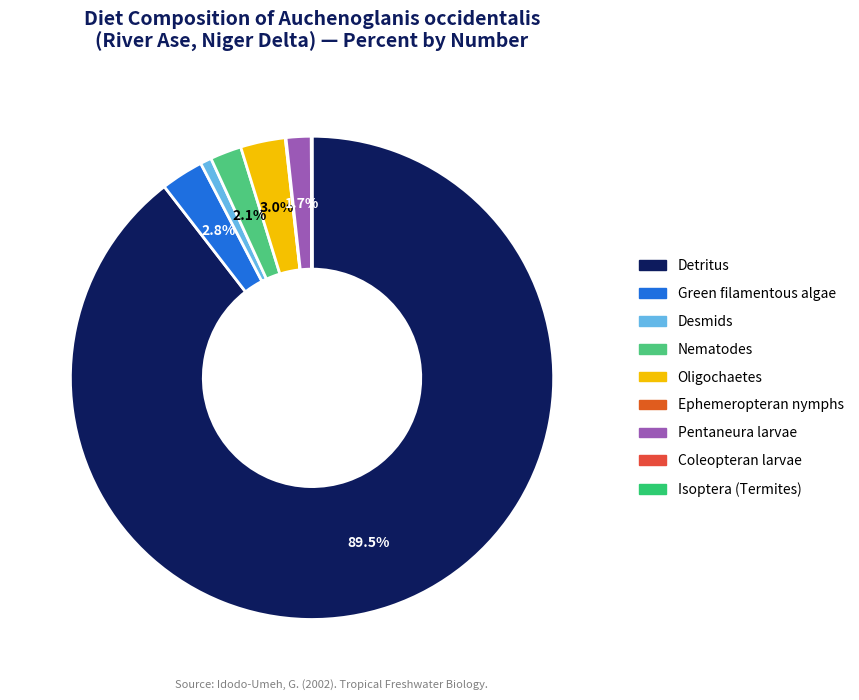

Which slice is the smallest?

Isoptera (Termites)